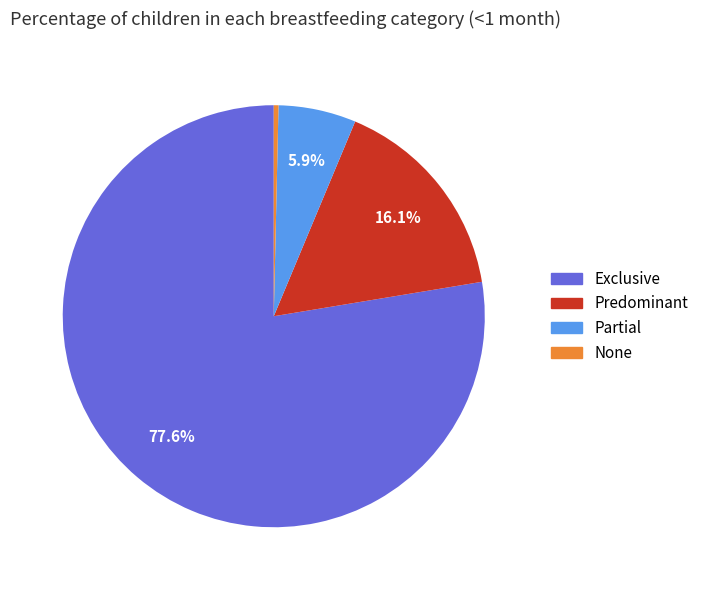

Between Exclusive and Predominant, which is larger?

Exclusive